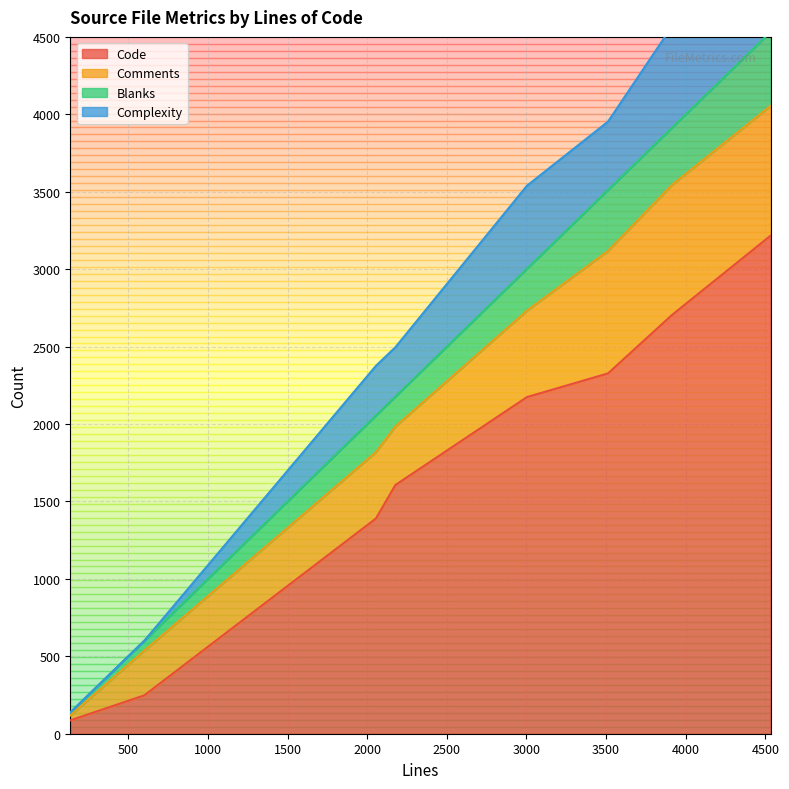

The Code series shows 3936 at 3512. True or false?

False